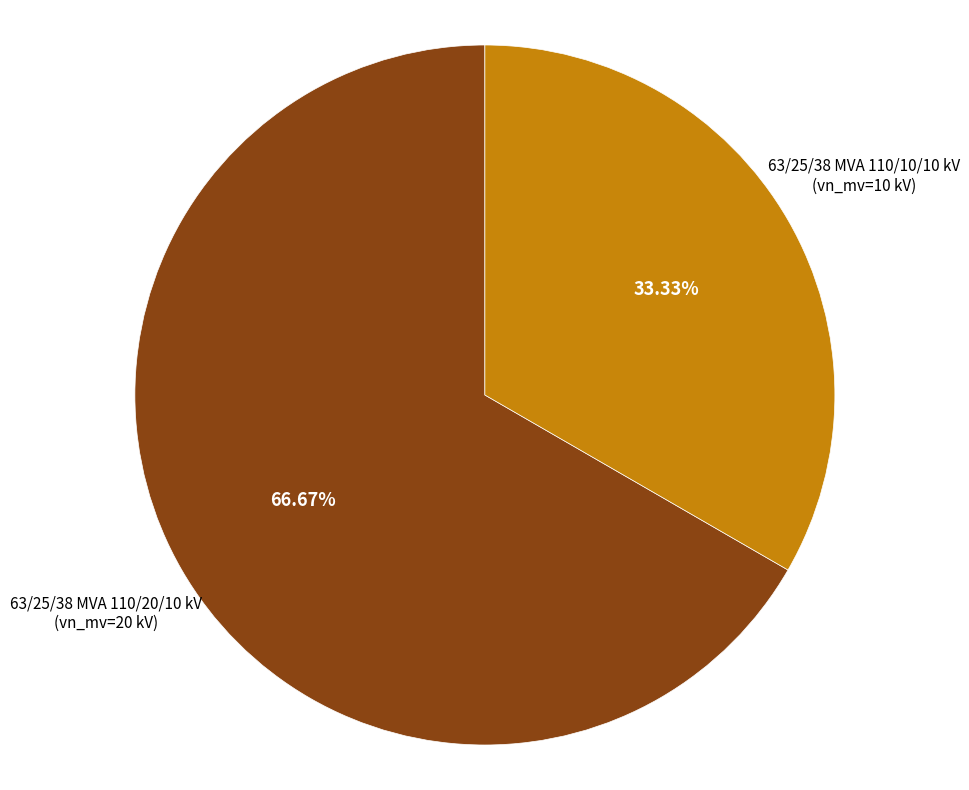

Is there a majority slice in this chart?

Yes